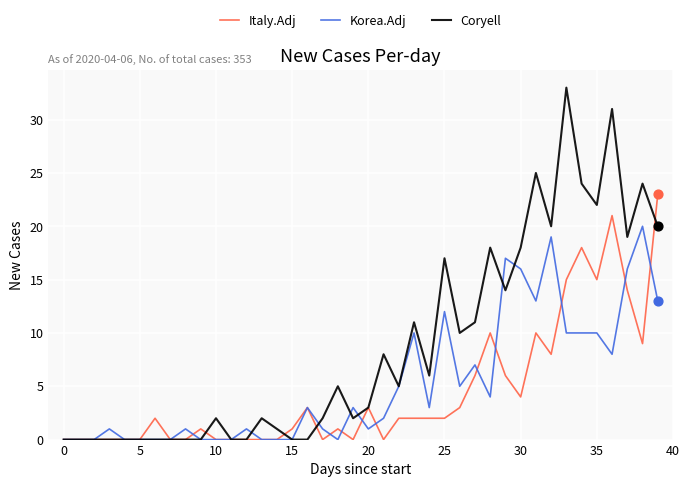

Which series has the largest total across all categories?

Coryell